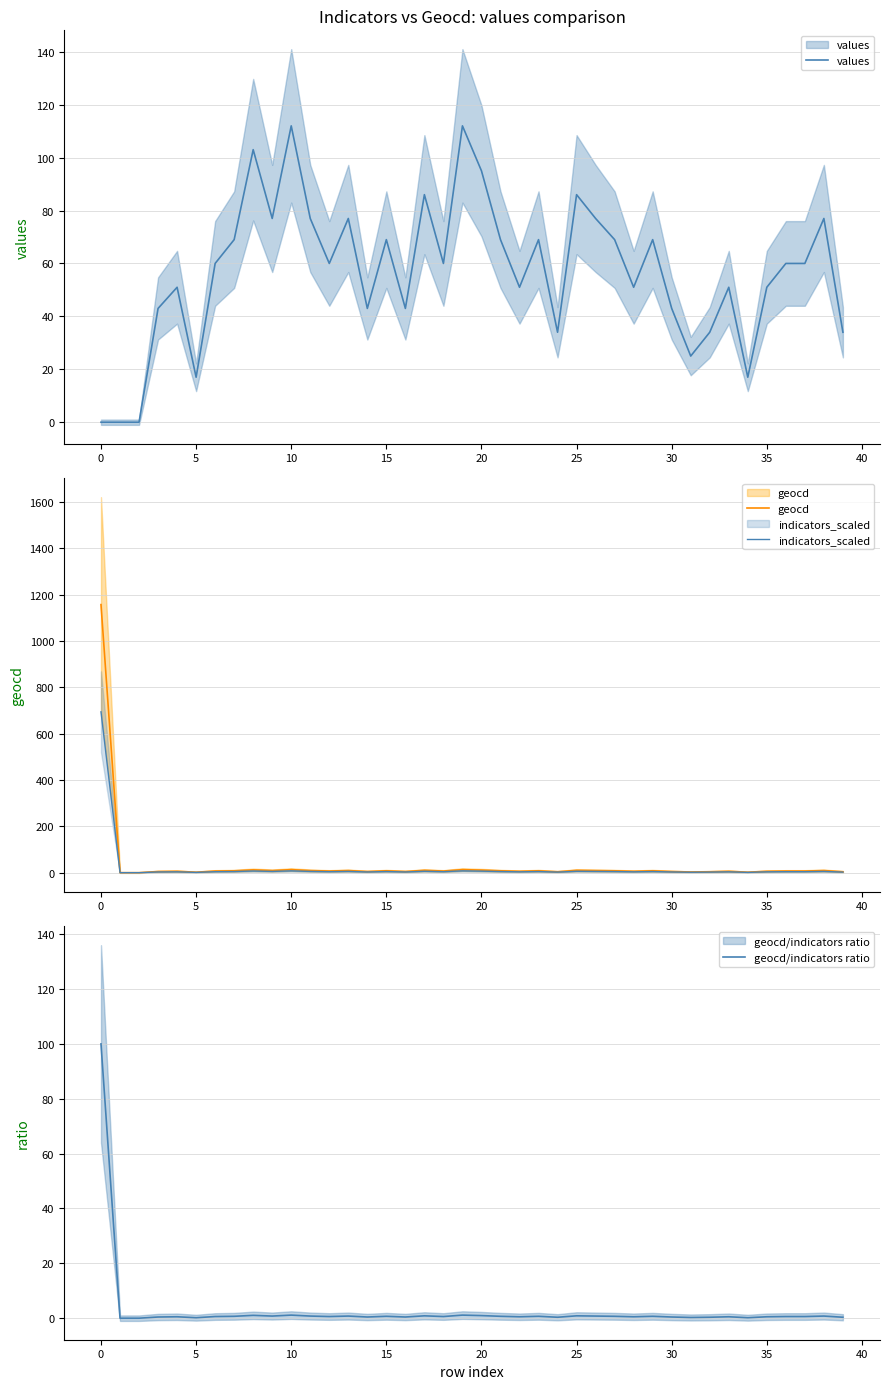

True or false: geocd and indicators_scaled cross at least once.

False